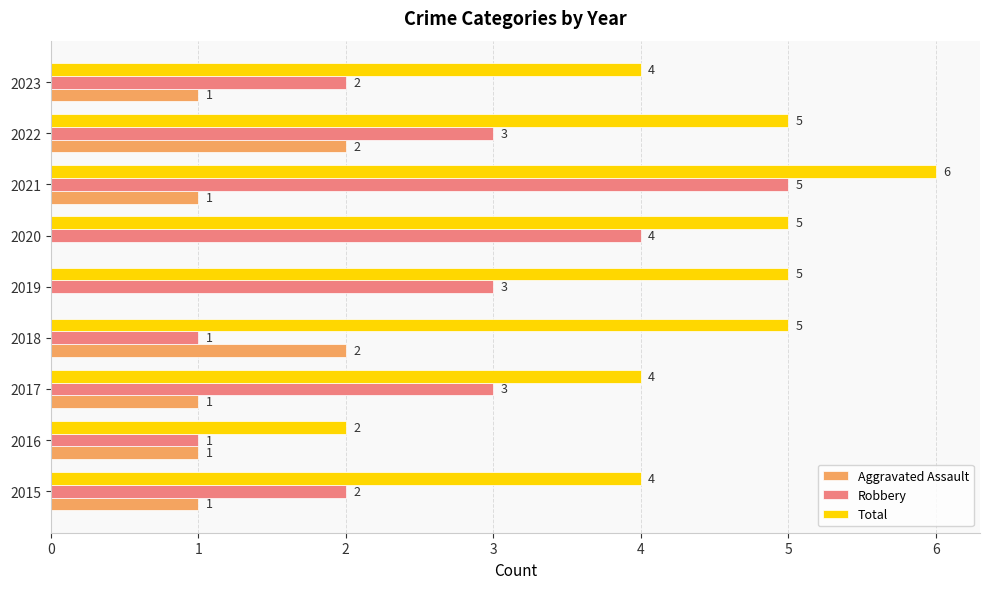

Which series changed the most between 2021 and 2022?

Robbery